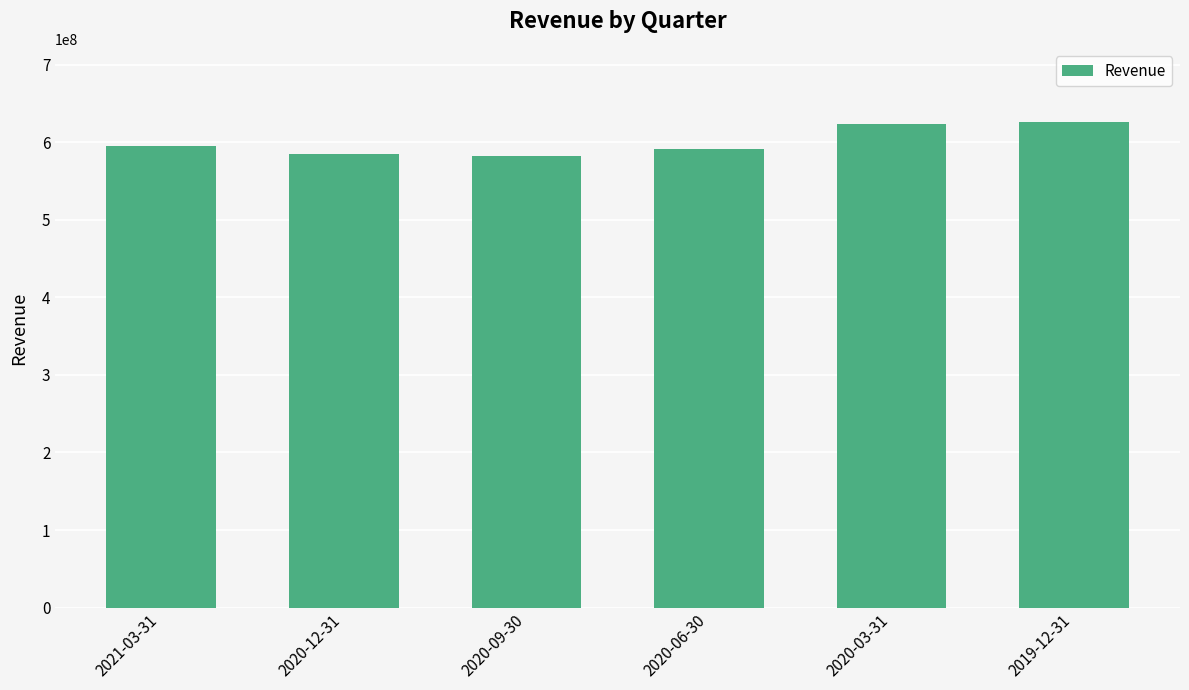

What is the approximate value at 2020-06-30, to the nearest 50?

591300000